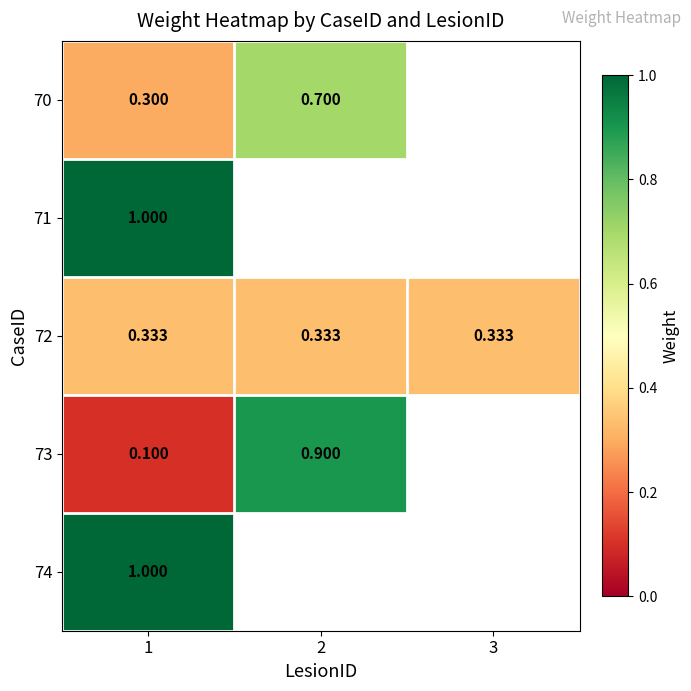

What is the sum of the 73 values at 1 and 2?

1.0